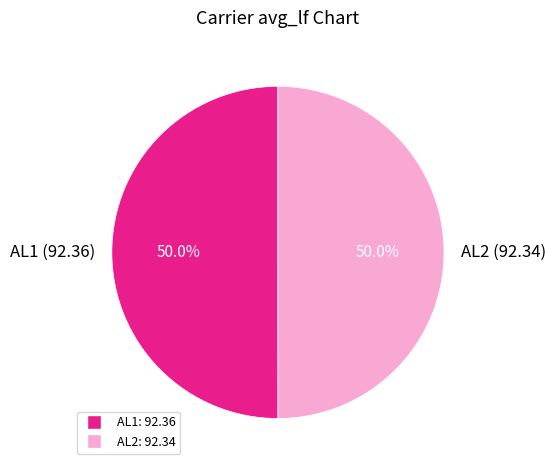

What percentage is the AL2 slice, to the nearest percent?

50%